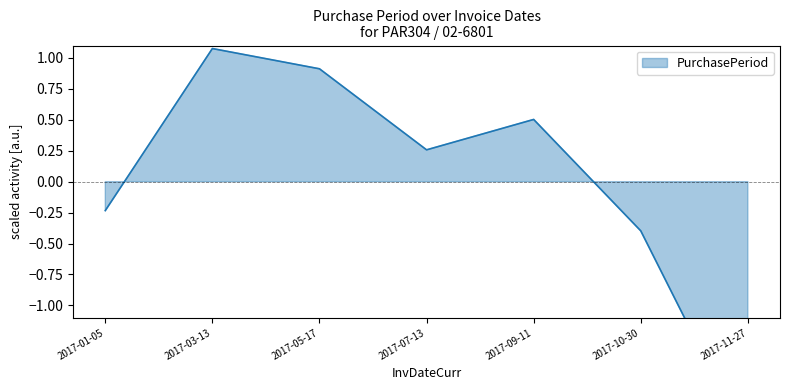

What is the maximum value shown in the chart?

1.1